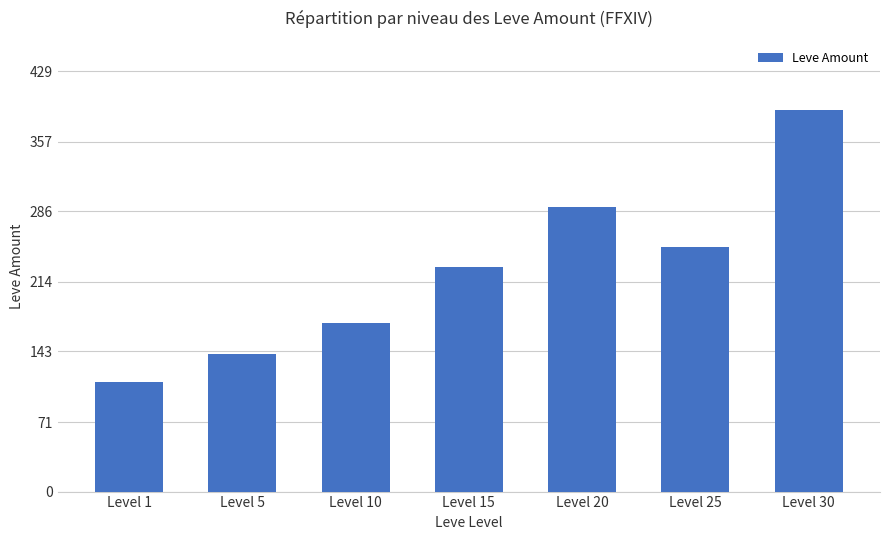

Reading left to right, what are all the values shown in this chart?

Level 1=112	Level 5=140	Level 10=172	Level 15=229	Level 20=290	Level 25=250	Level 30=390